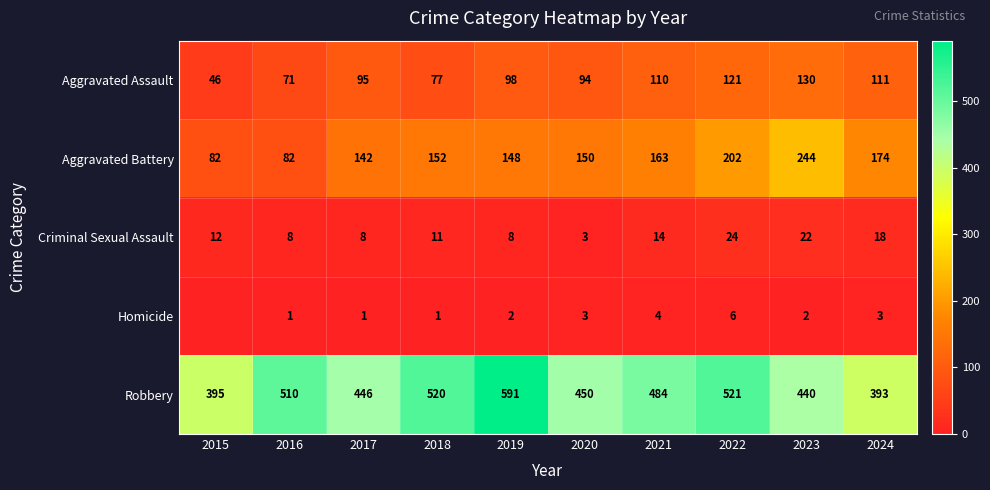

What is the difference between the highest and lowest values at 2016?

509